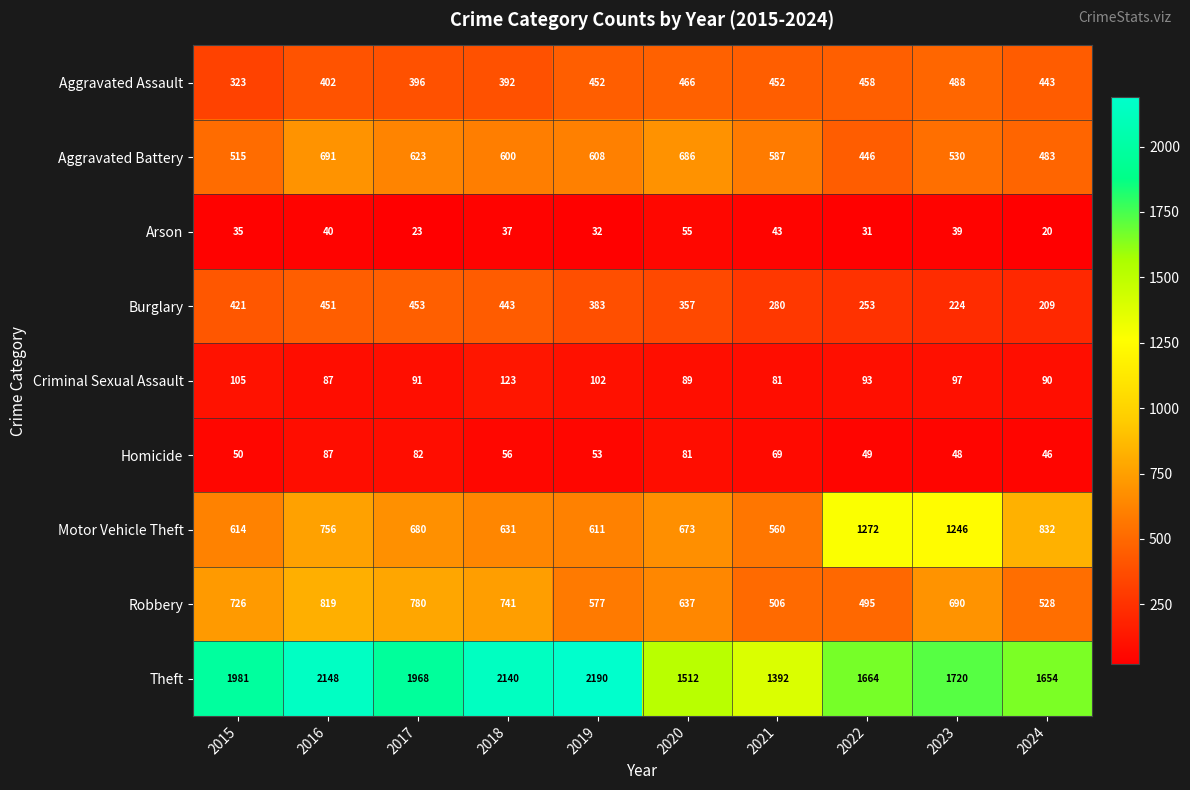

Where does the Robbery series first go above 690?

2015